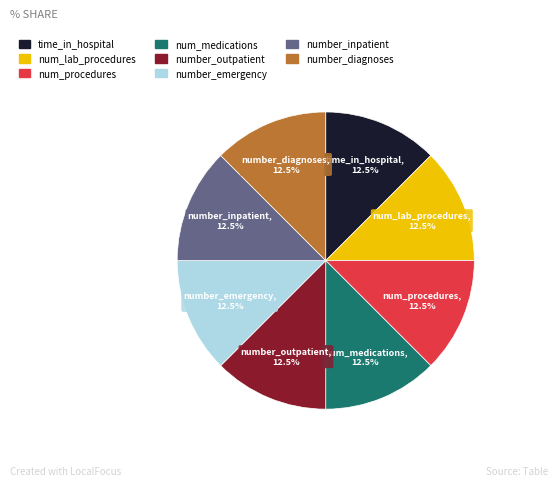

What is the ratio of the value at number_emergency to the value at num_medications?

1.0